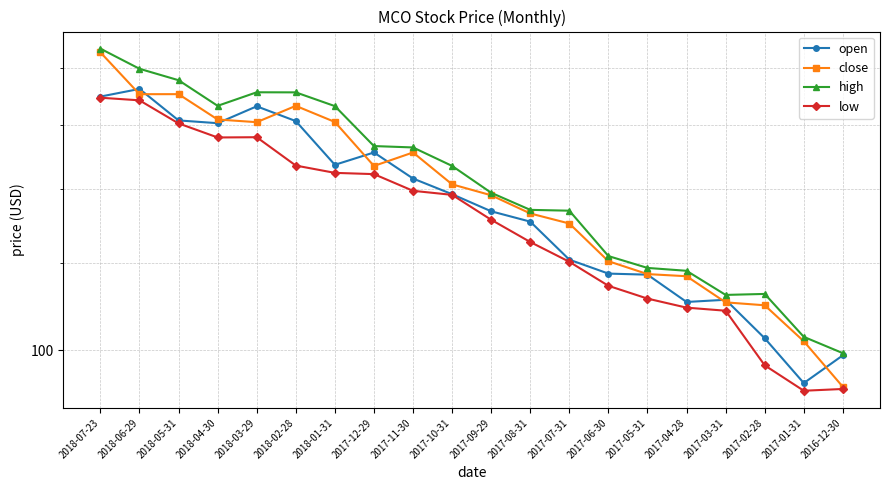

Where is the first local maximum for open?

2018-06-29